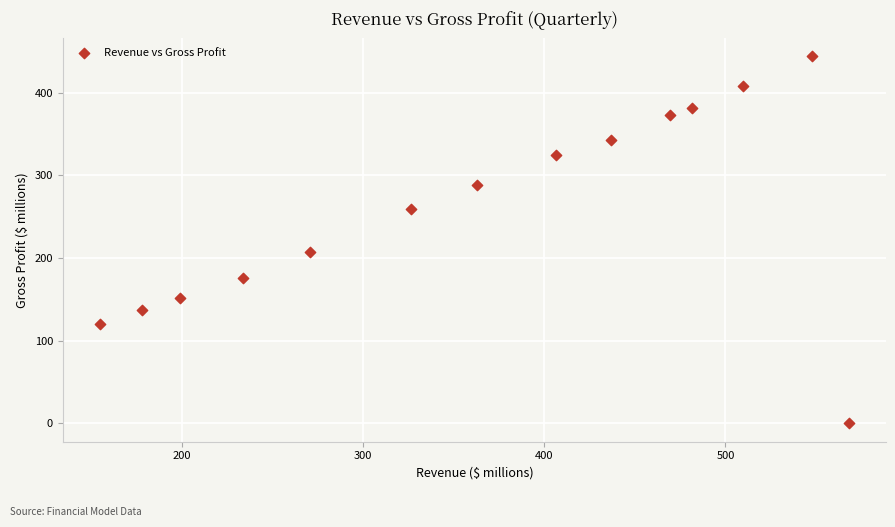

What is the range of Y values (max minus min)?

444.2